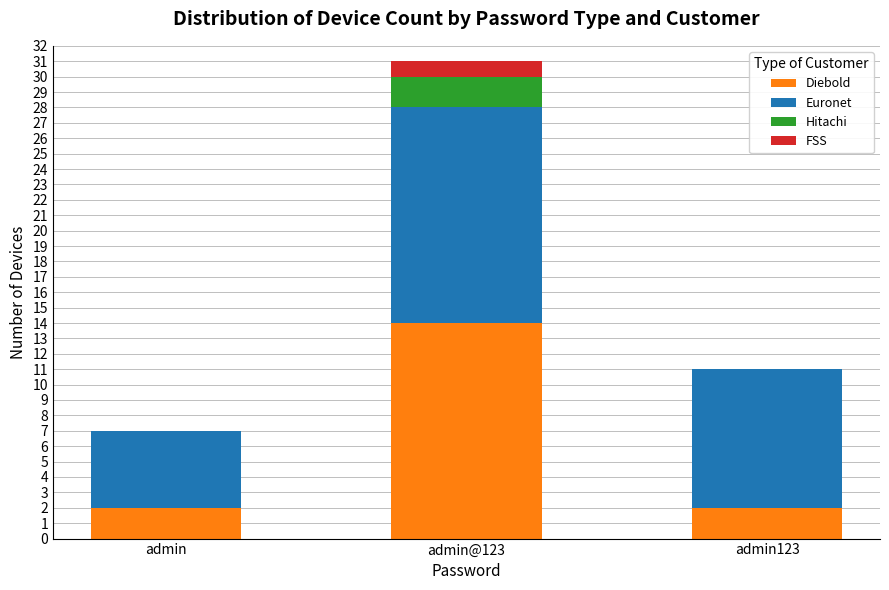

Reading right to left, transcribe the values for Diebold.

admin123=2	admin@123=14	admin=2